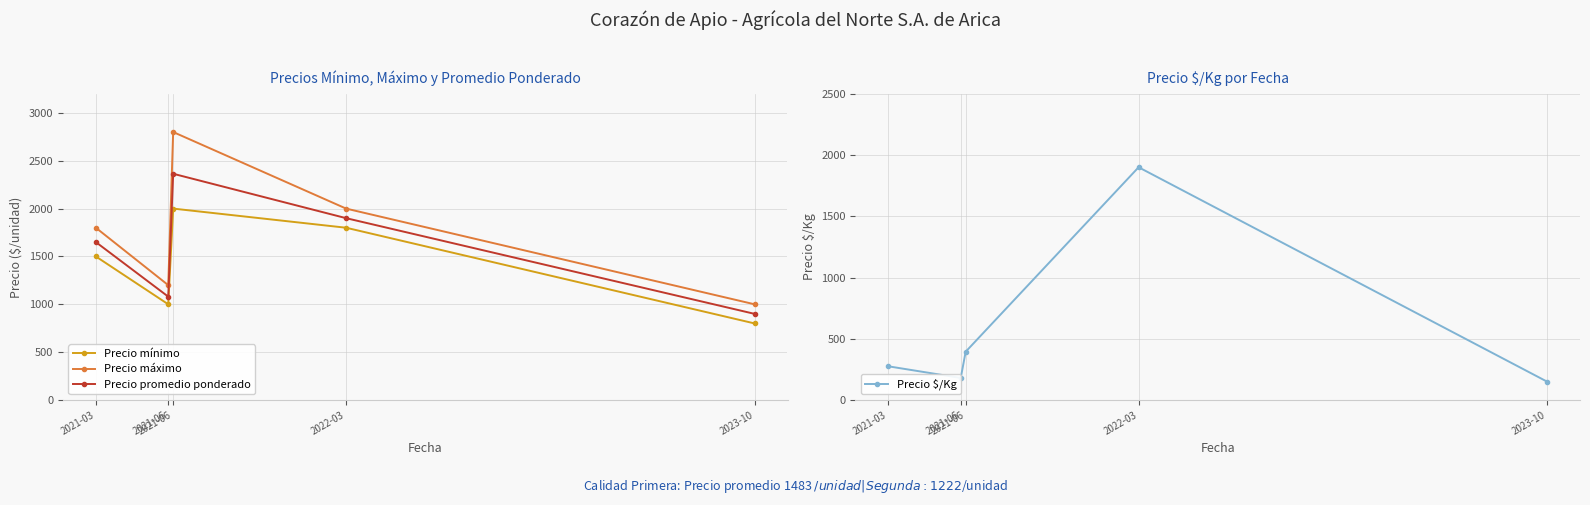

In Precio mínimo, how many points are higher than both neighbors (excluding endpoints)?

1